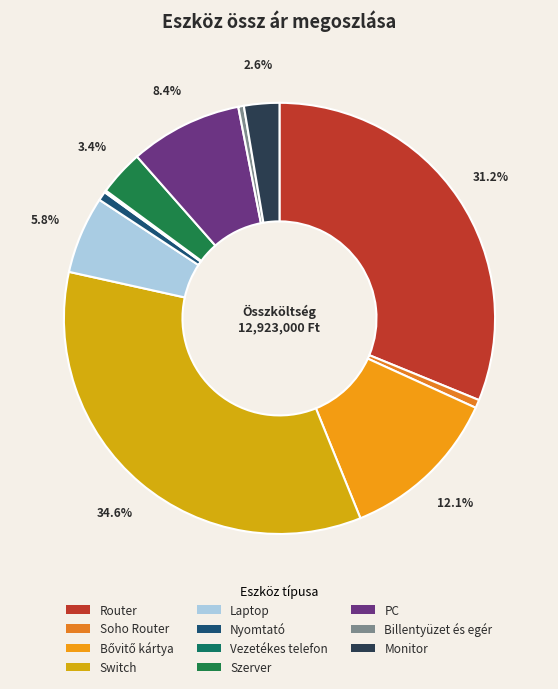

Is there any slice that represents more than half of the pie?

No